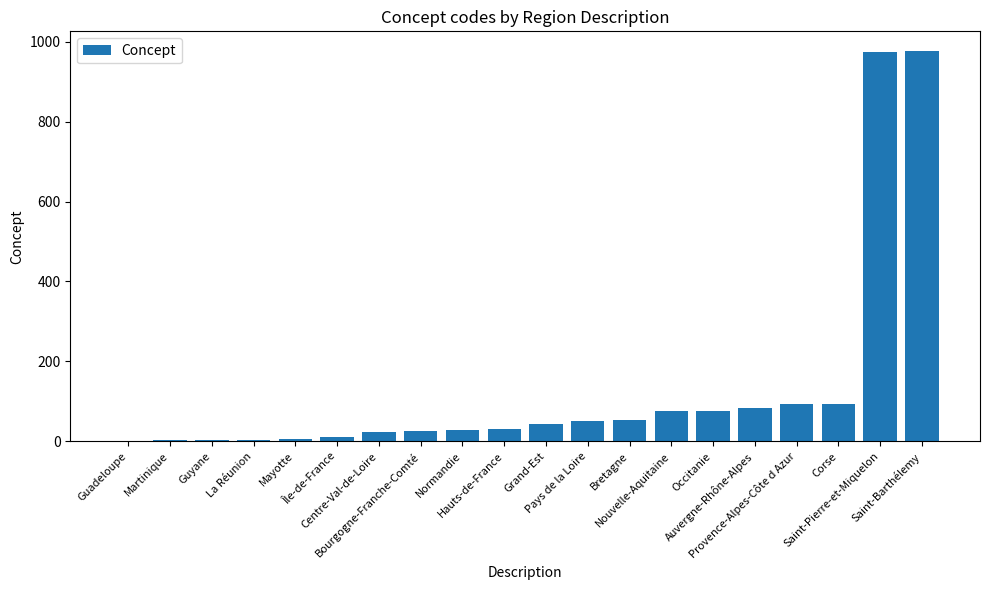

What is the greatest value displayed?

977